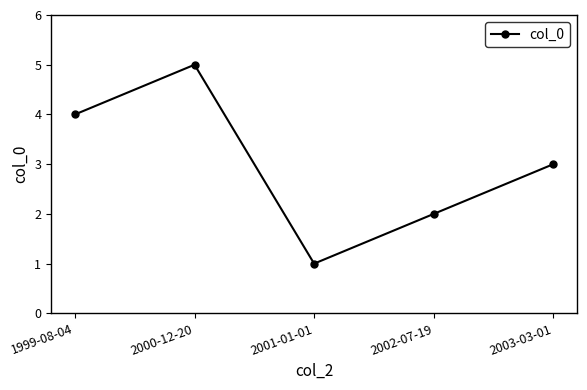

What is the change in value from 2000-12-20 to 2003-03-01?

-2